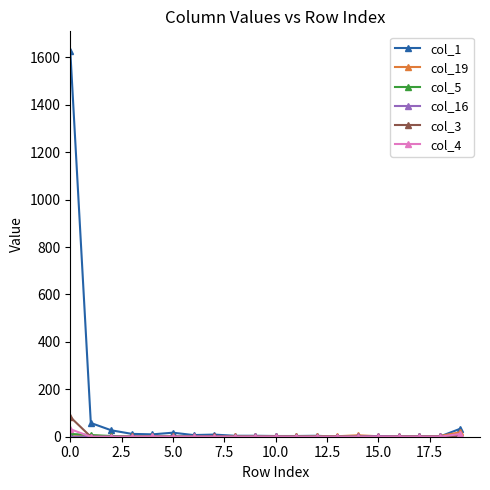

Which series has the largest total across all categories?

col_1